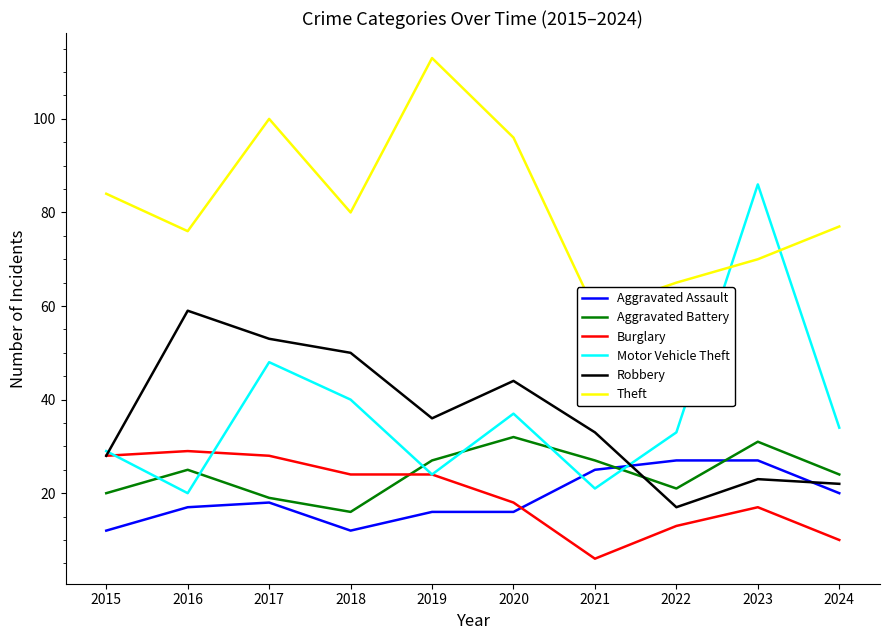

True or false: Theft has a value of 127 at 2018.

False